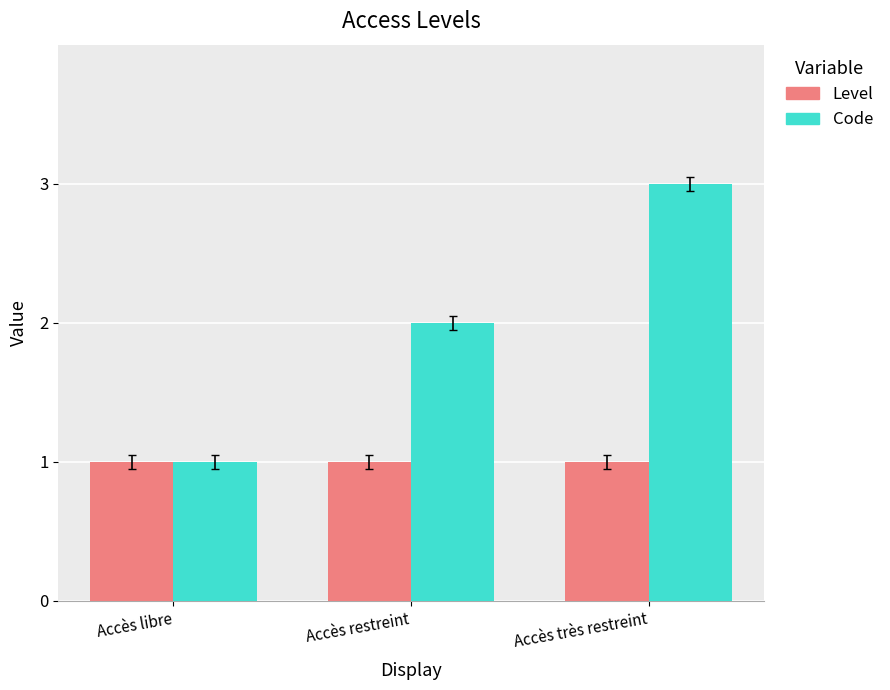

How many groups of bars are there?

3